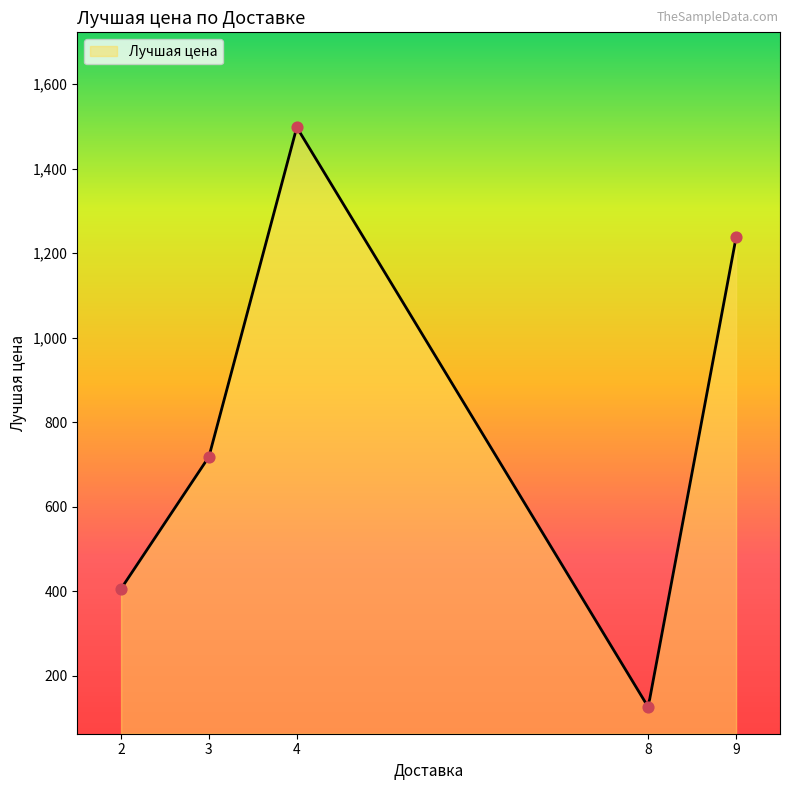

Which has a higher value, 3 or 9?

9